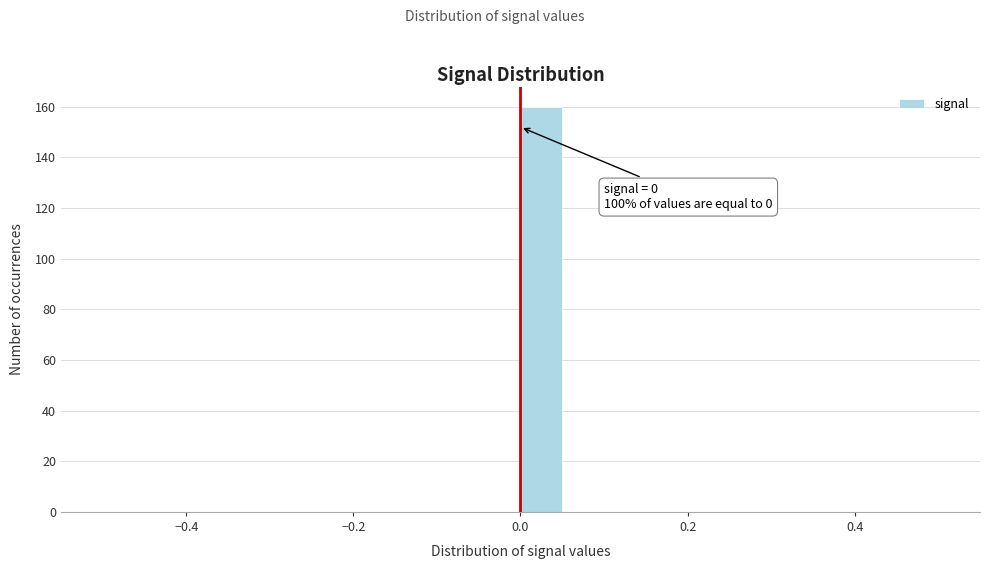

Around what value on the x-axis is the tallest bar? Give the approximate position of its centre, as read against the axis.

0.02